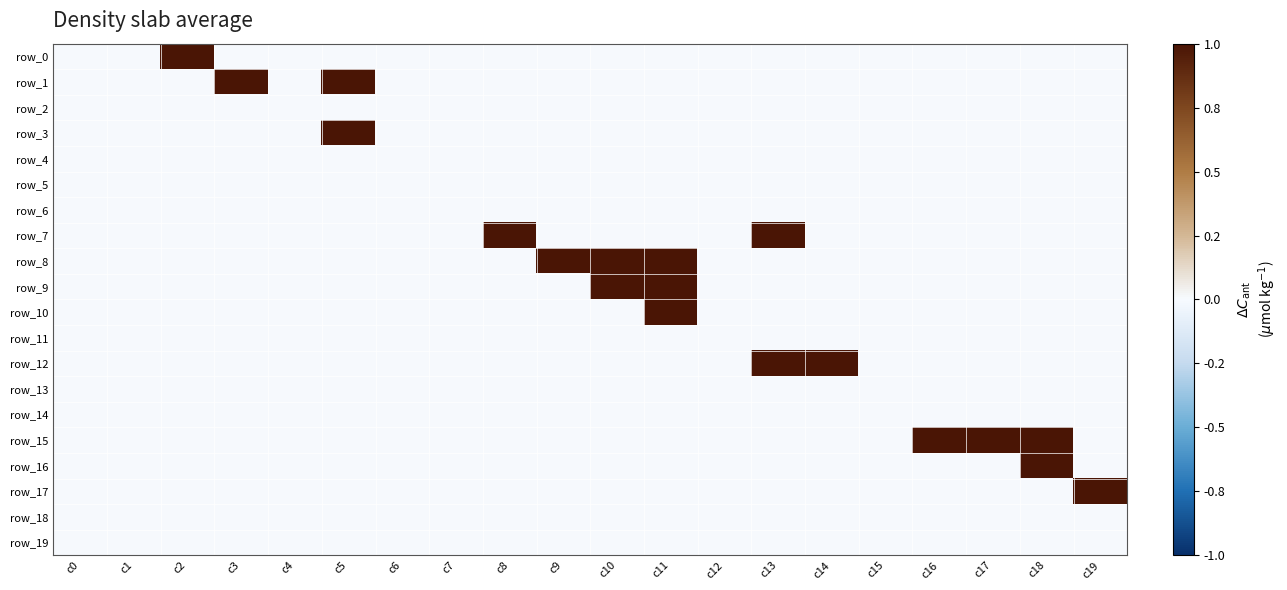

True or false: row_16 has a value of 0 at c16.

True